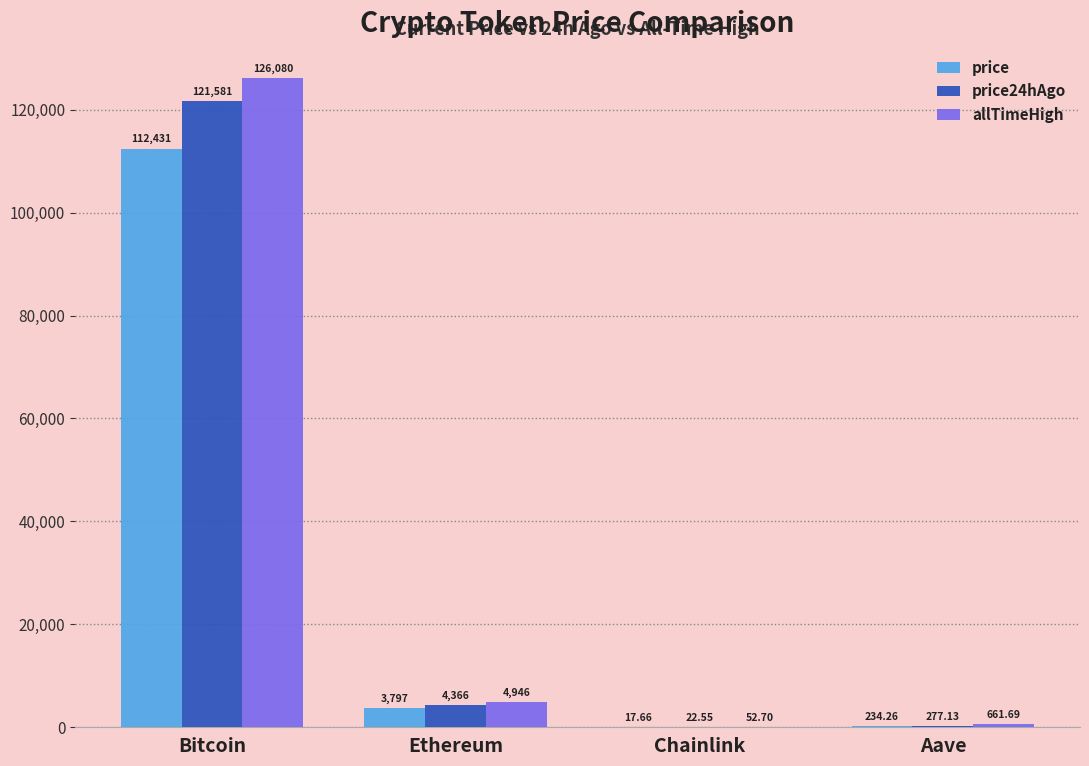

At which label does price24hAgo reach its peak?

Bitcoin